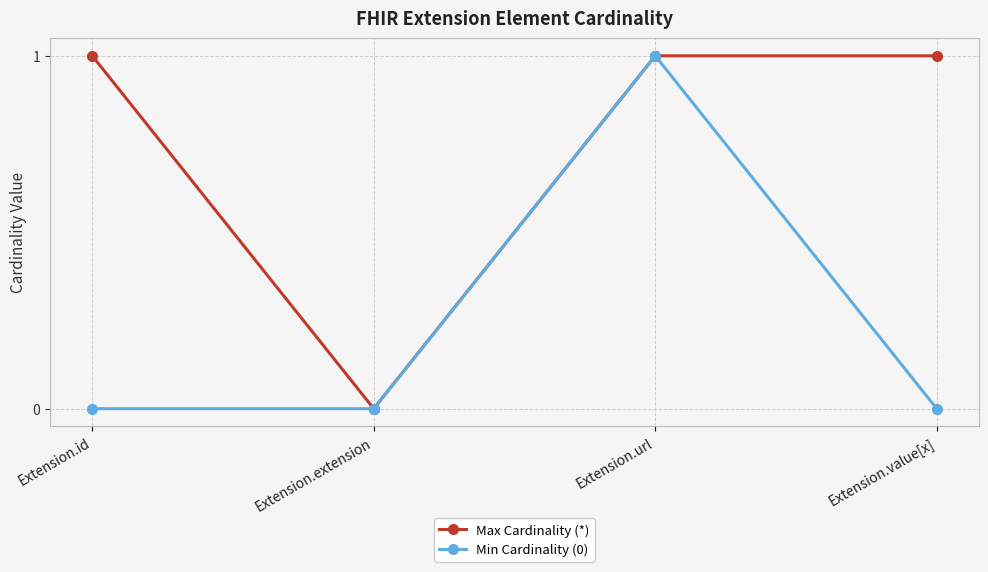

At which category is the sum across all series the highest?

Extension.url